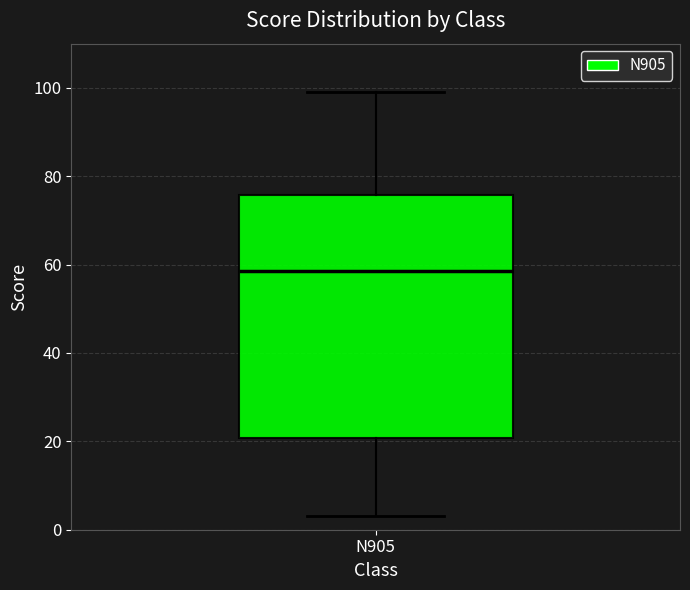

Where does the upper whisker of the box for N905 end on the y-axis? The values are not printed on the chart, so give them approximately, as read against the axis.

100